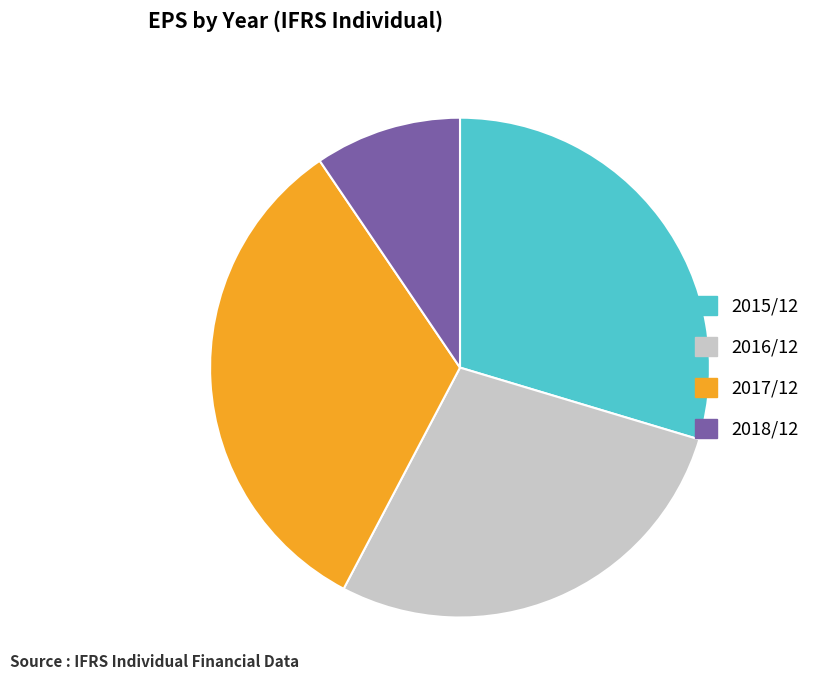

Do 2015/12 and 2017/12 together represent more than half of the pie?

Yes